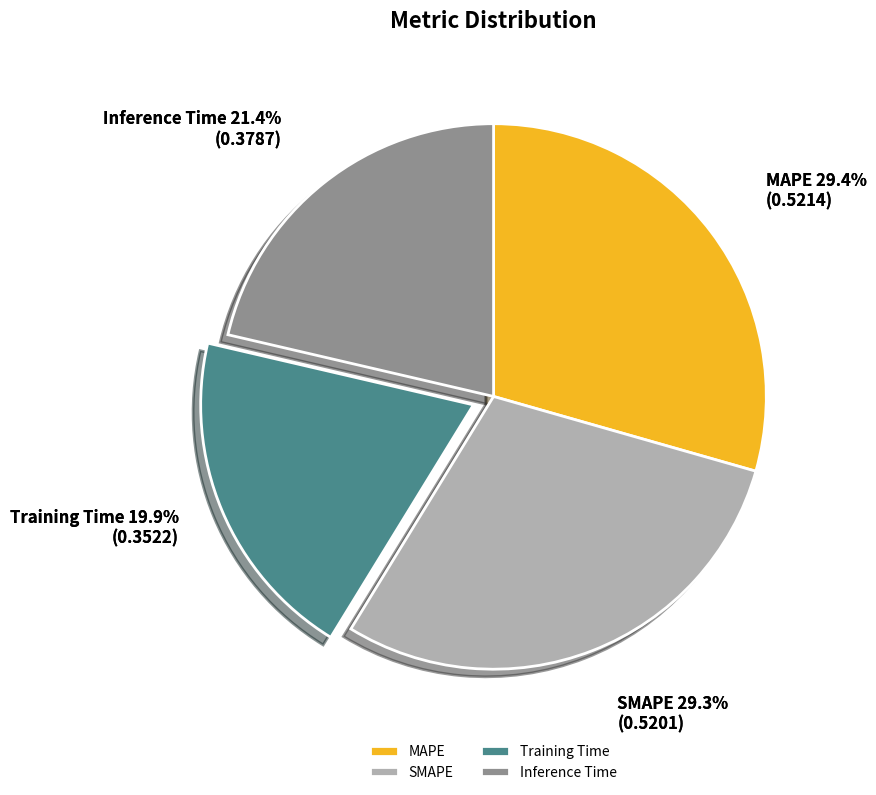

Which has a higher value, Training Time or SMAPE?

SMAPE